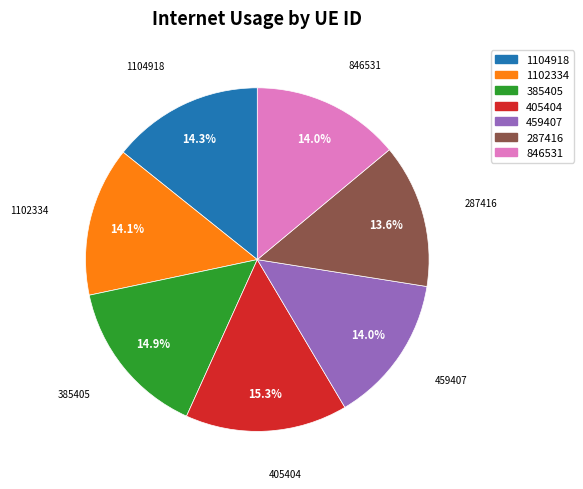

How many segments does this pie chart have?

7